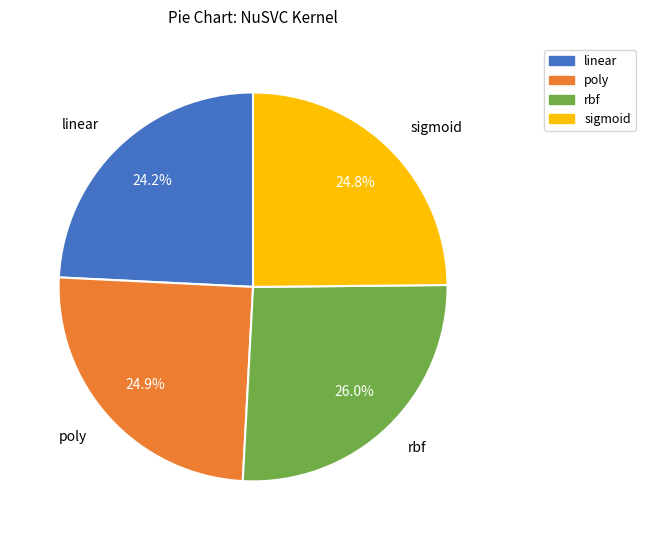

Is the sum of rbf and poly greater than half?

Yes